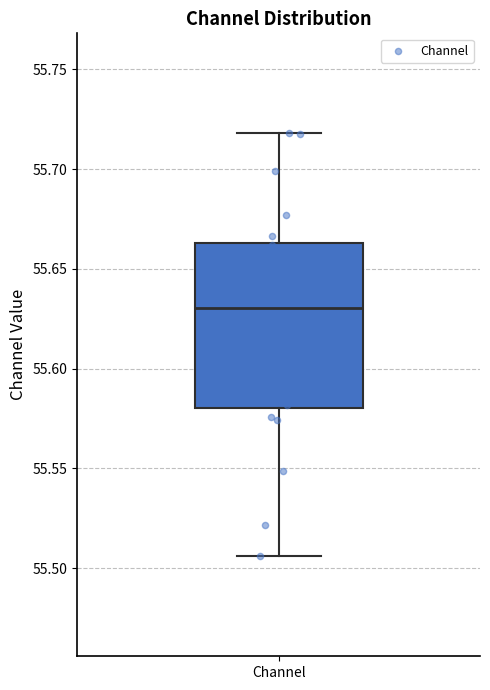

Read this box plot against the y-axis: the position of the median line, the range covered by the box, and the ends of both whiskers. The values are not printed on the chart, so give them approximately, as read against the axis.

median 55.630, box 55.580 to 55.665, whiskers 55.505 to 55.720